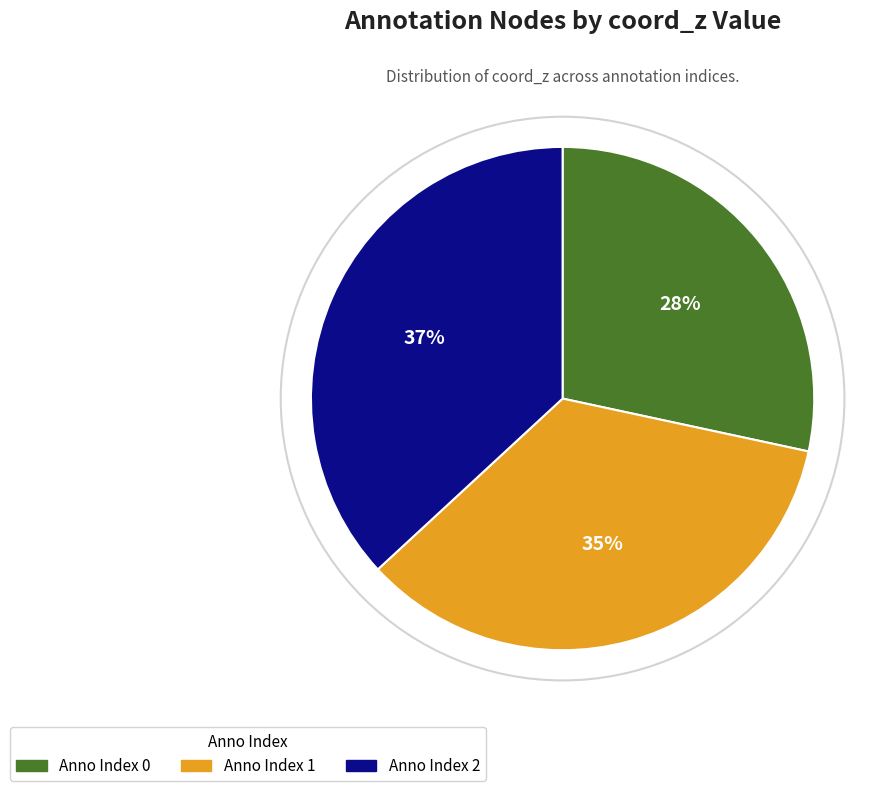

Is there a majority slice in this chart?

No